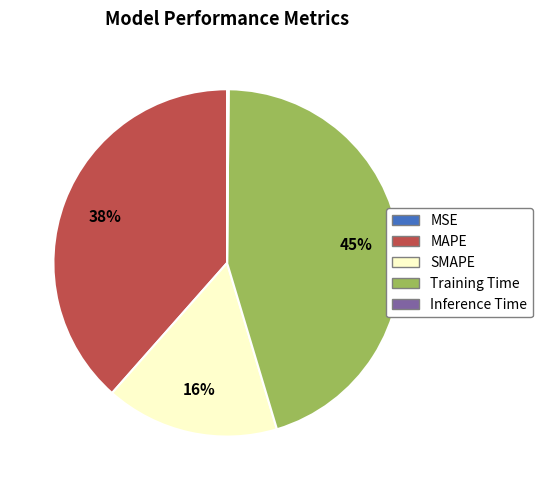

Which has a higher value, SMAPE or MAPE?

MAPE